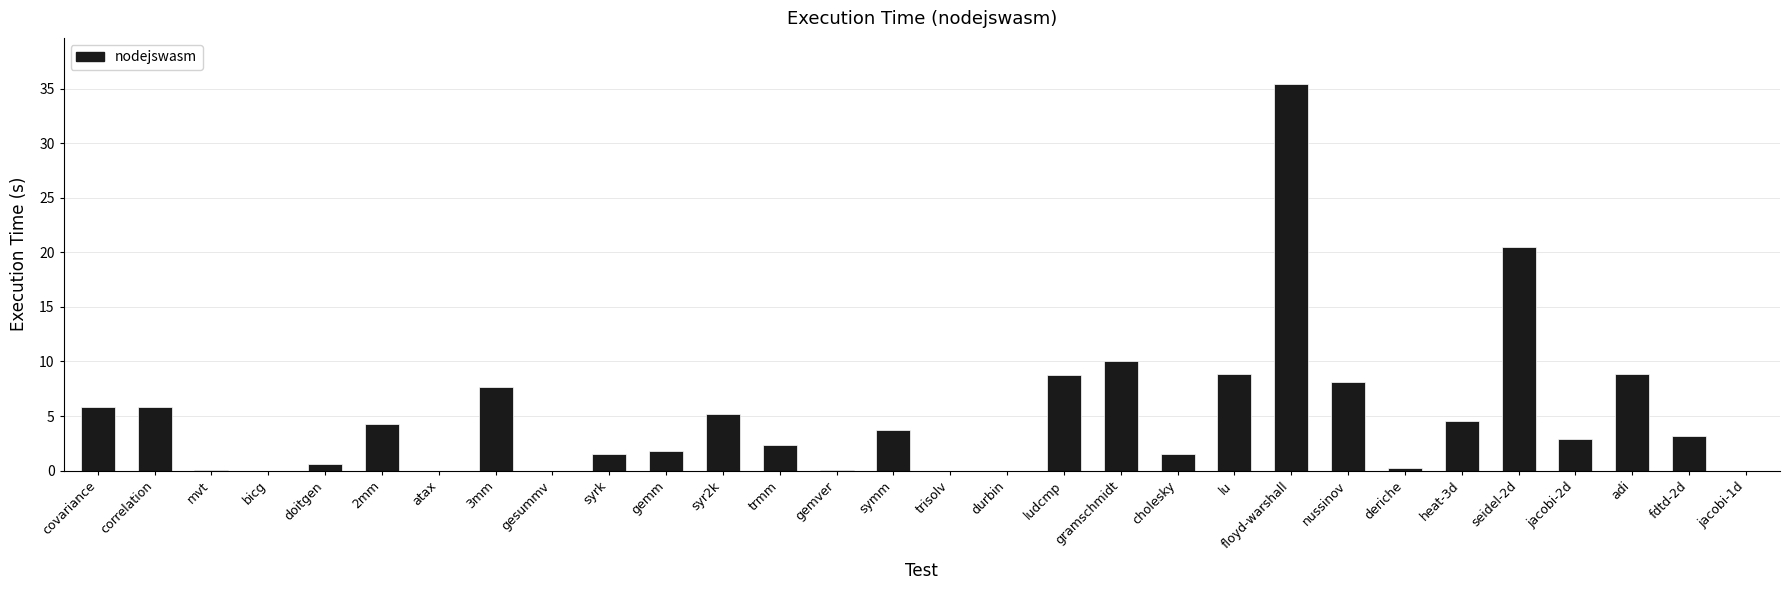

What is the greatest value displayed?

35.4